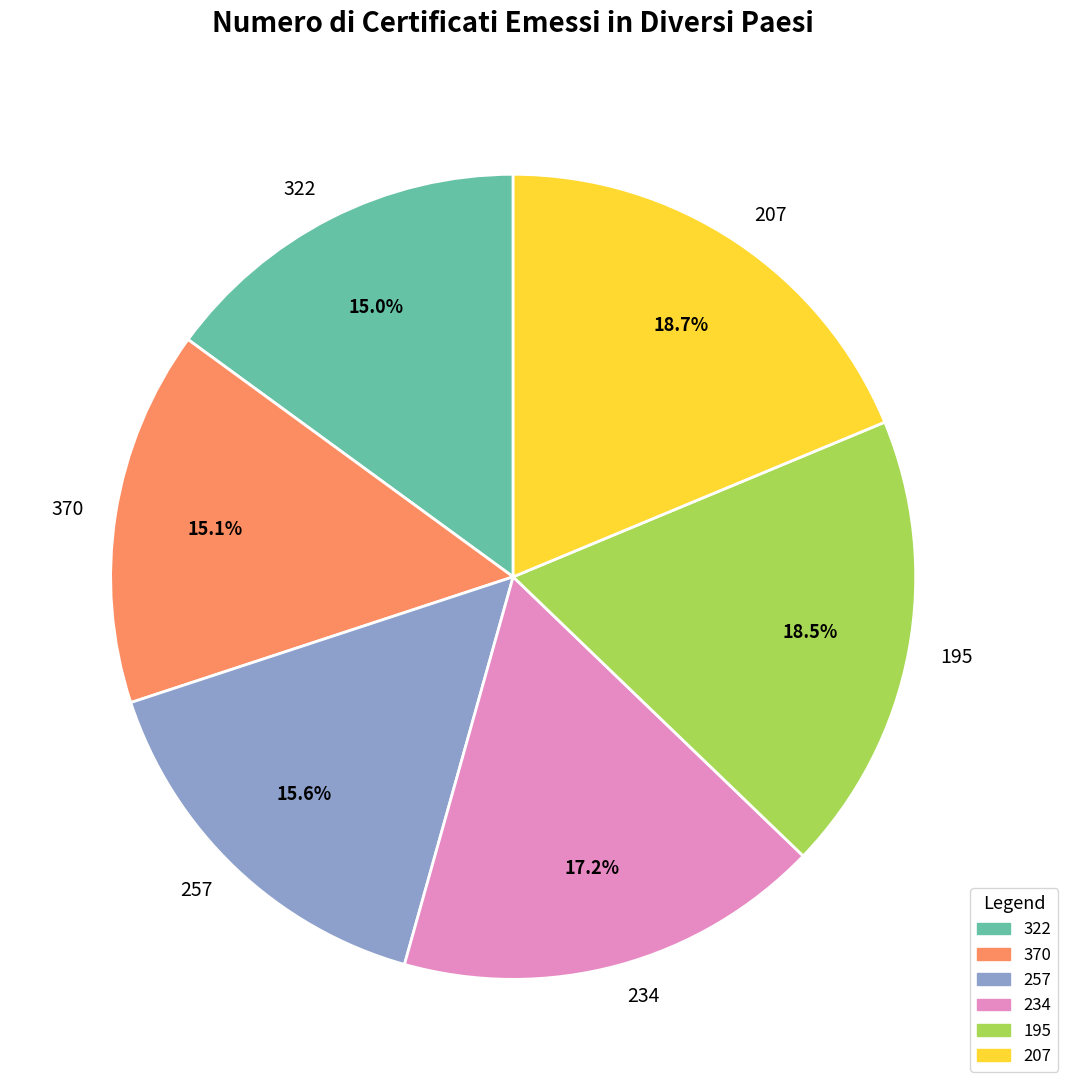

How many slices are in this pie chart?

6